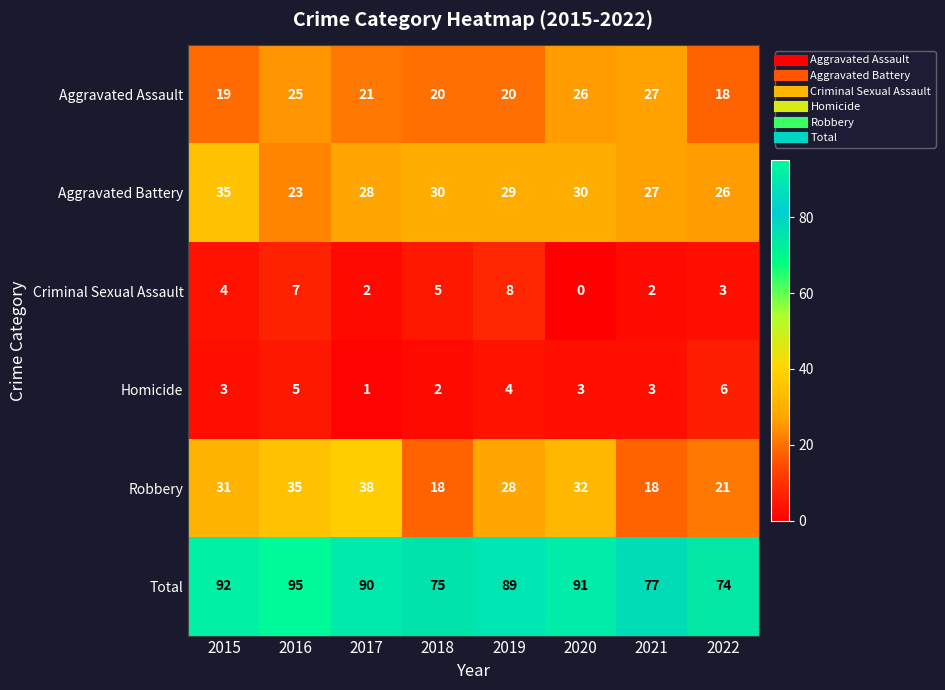

How many Homicide values are between 3 and 5?

5